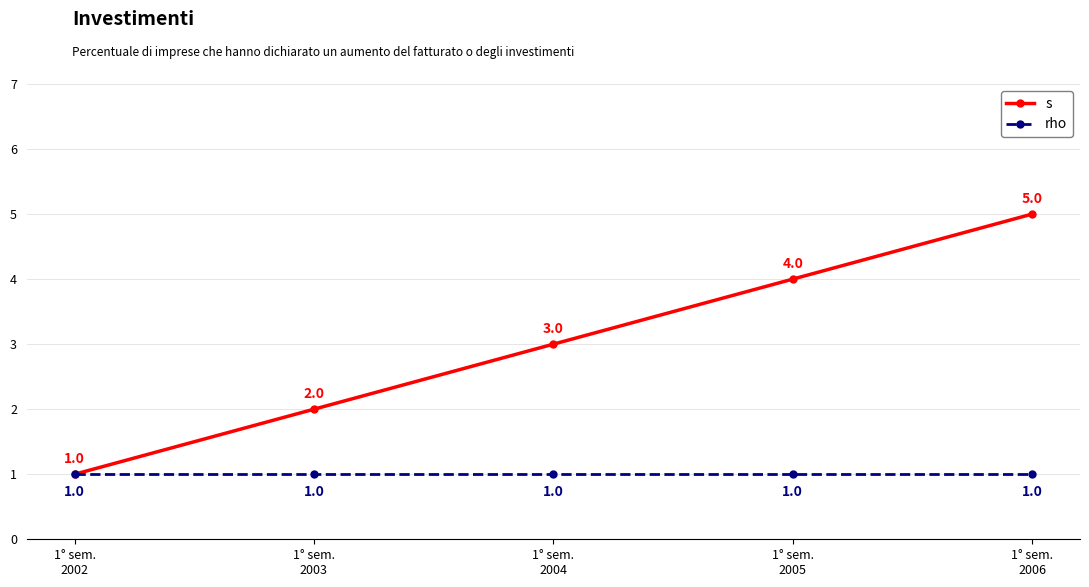

Which series has the largest range (max minus min)?

s